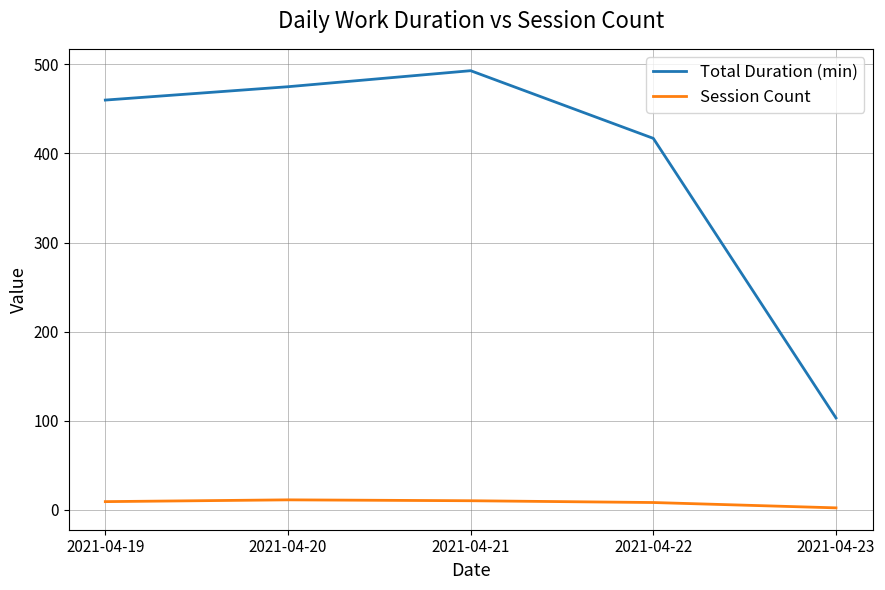

True or false: Total Duration (min) has a value of 164 at 2021-04-23.

False